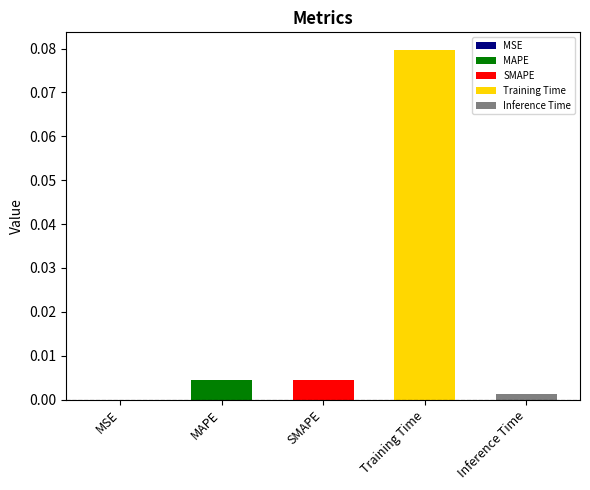

At which category does the chart reach its peak across all series?

Training Time